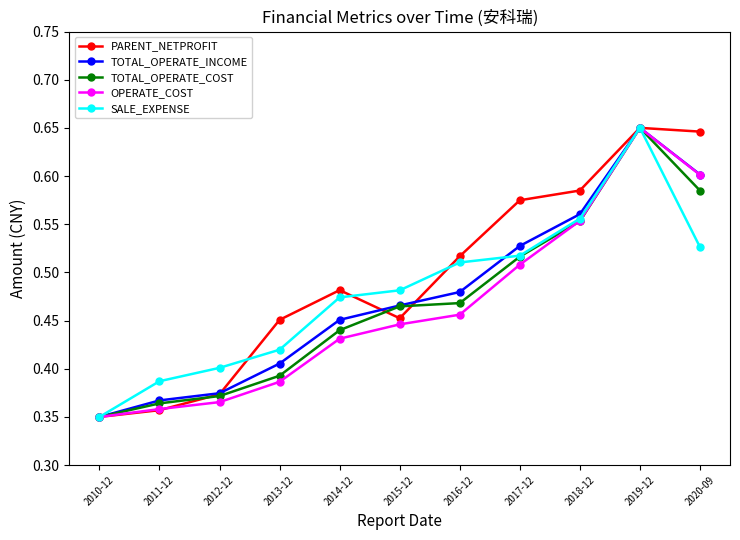

True or false: PARENT_NETPROFIT has more than 2 points higher than both neighbors.

False